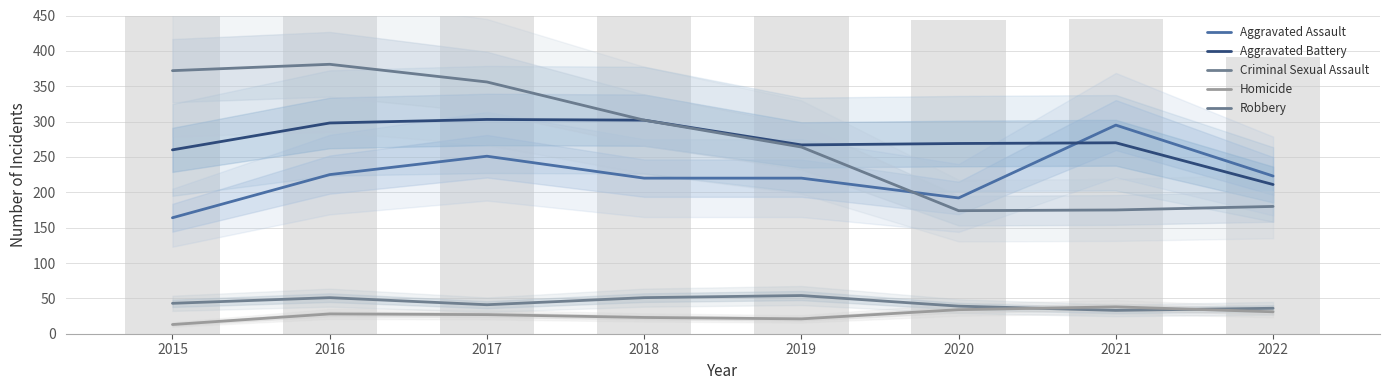

What is the minimum value for Criminal Sexual Assault?

33